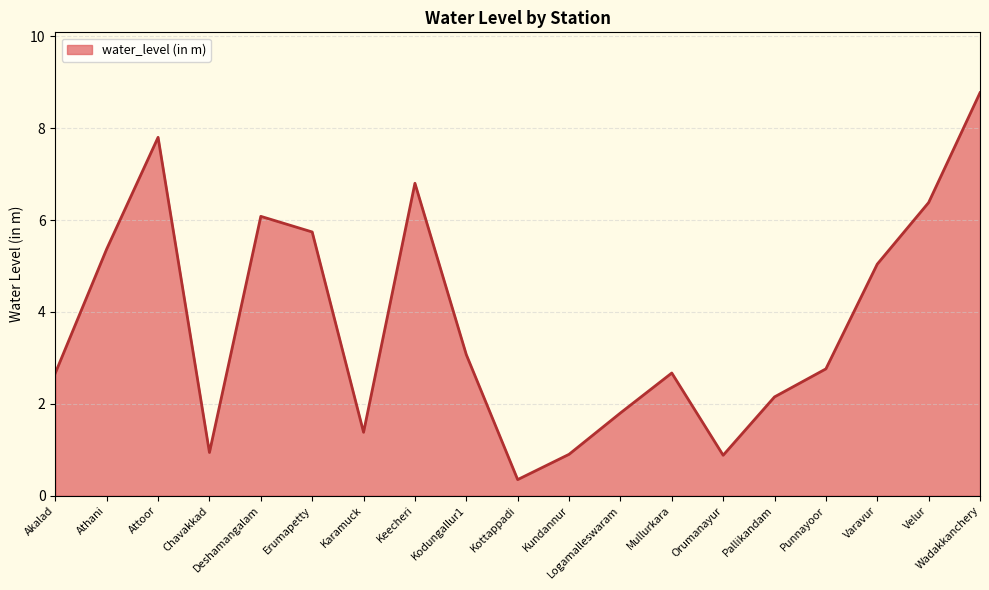

What is the change in value from Karamuck to Varavur?

+3.7